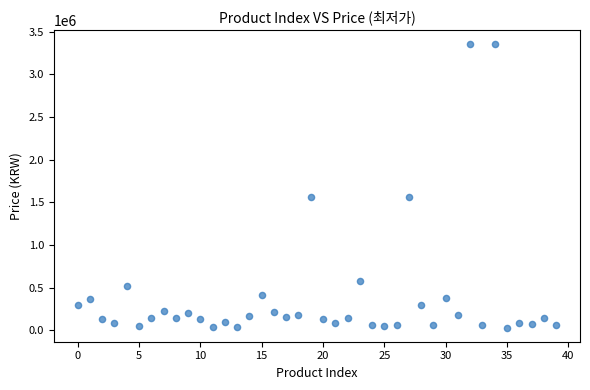

What is the range of Y values (max minus min)?

3318260